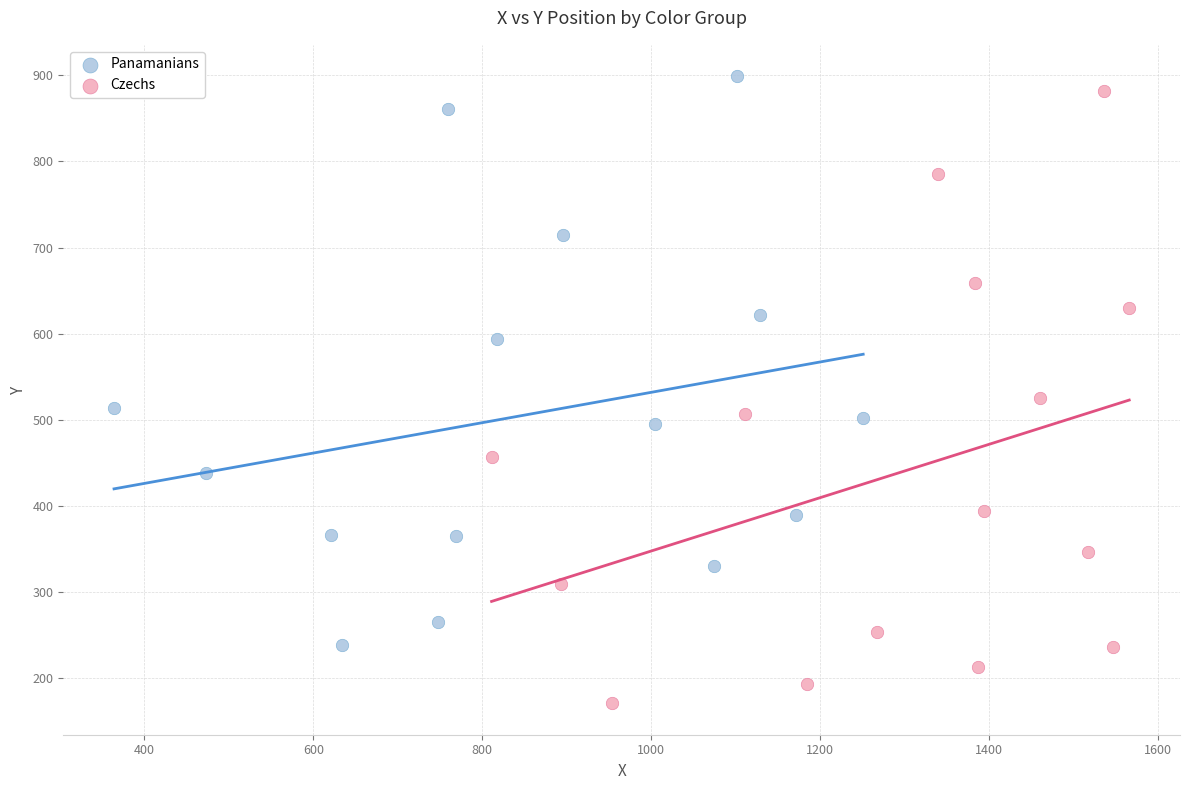

Which series has the widest spread of Y values?

Czechs